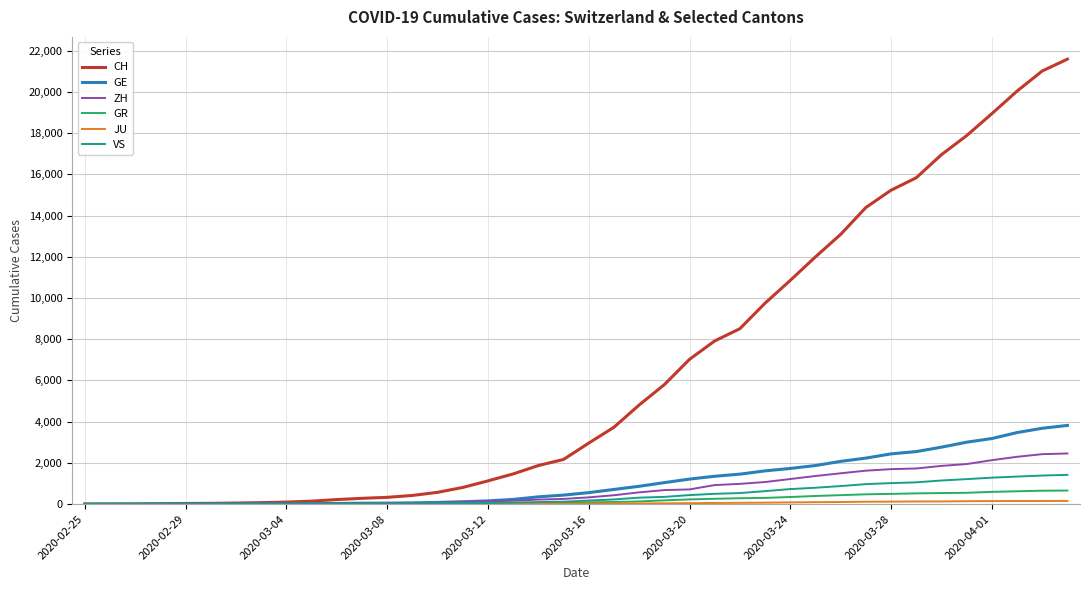

Which series has the largest total across all categories?

CH